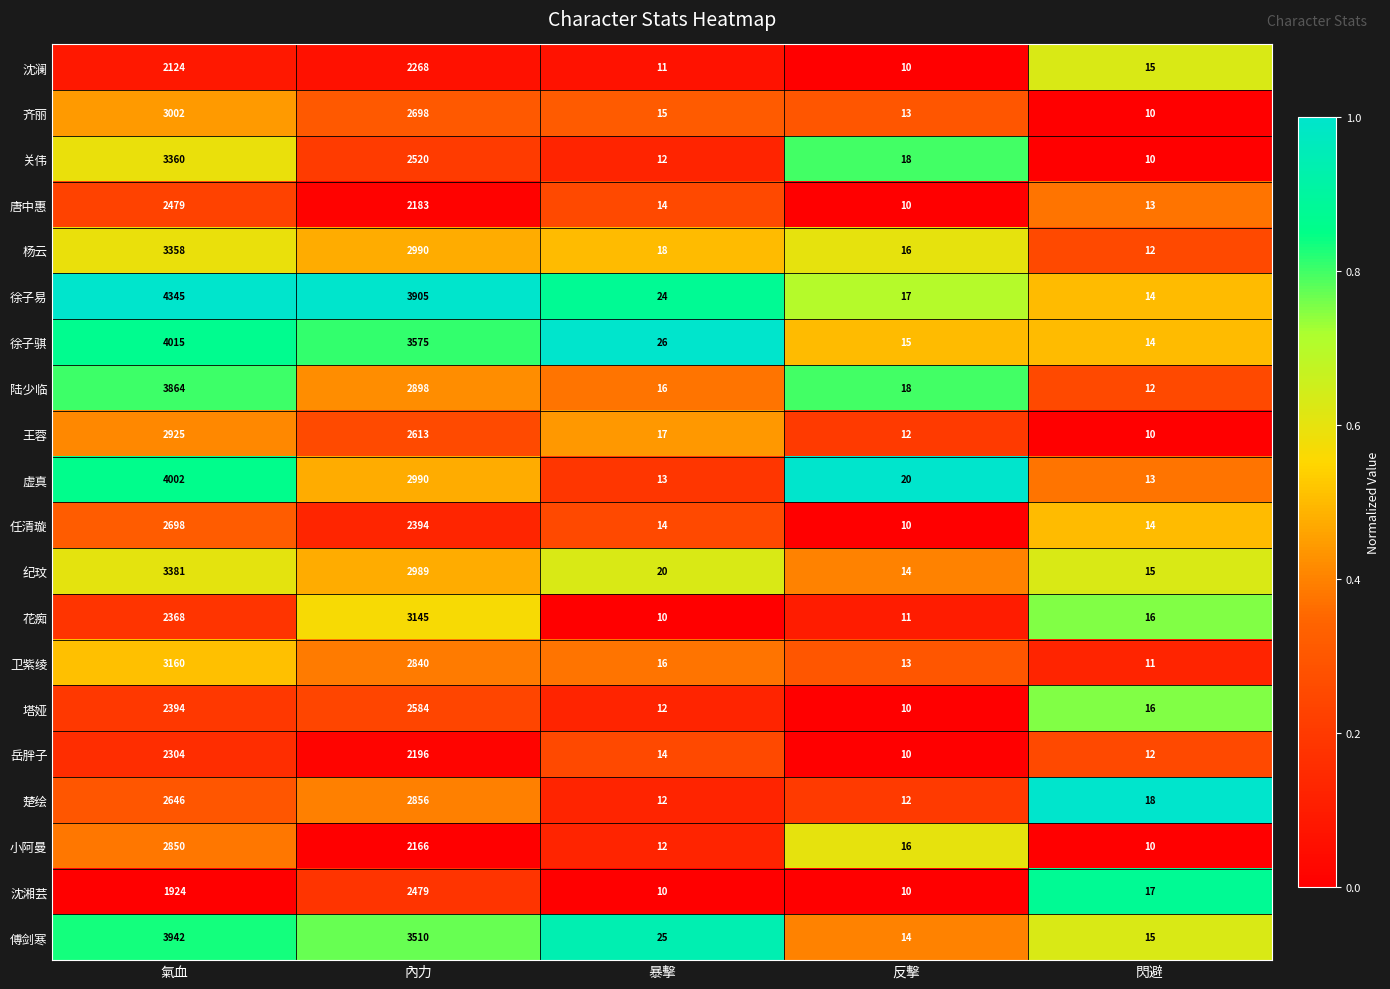

What is the difference between the highest and lowest values at 暴擊?

16